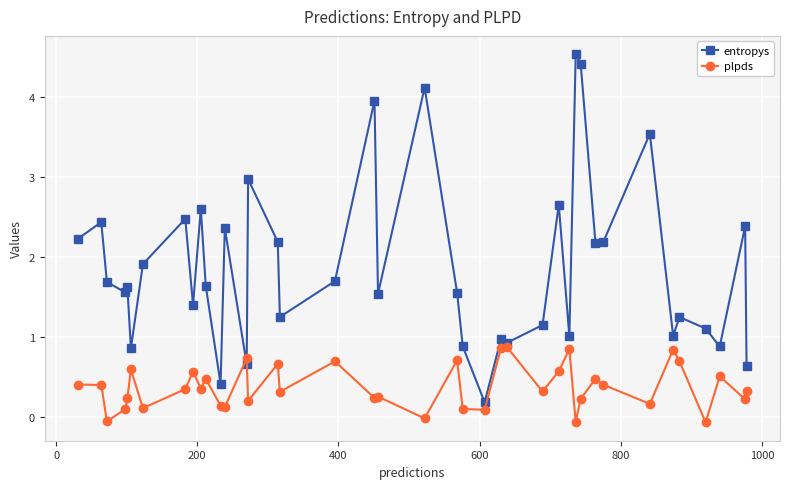

What is the average value of the plpds series?

0.4